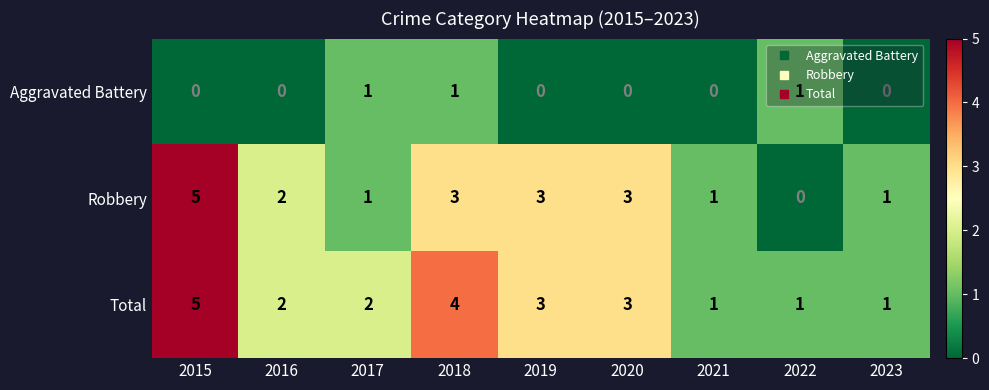

What is the spread (max minus min) of values at 2020?

3